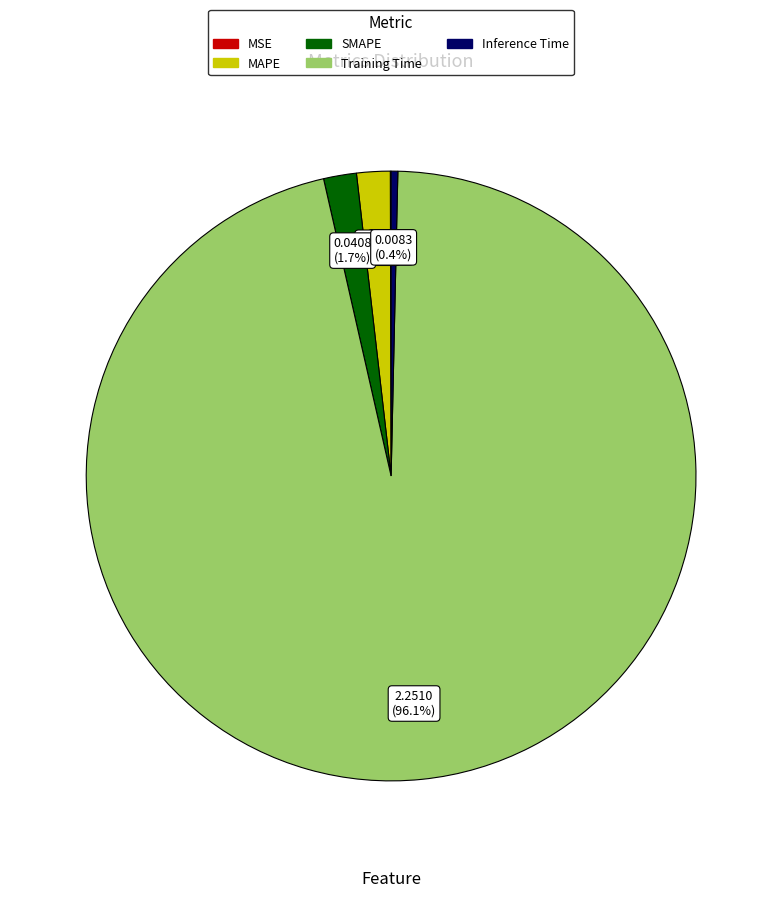

Between Inference Time and SMAPE, which is larger?

SMAPE